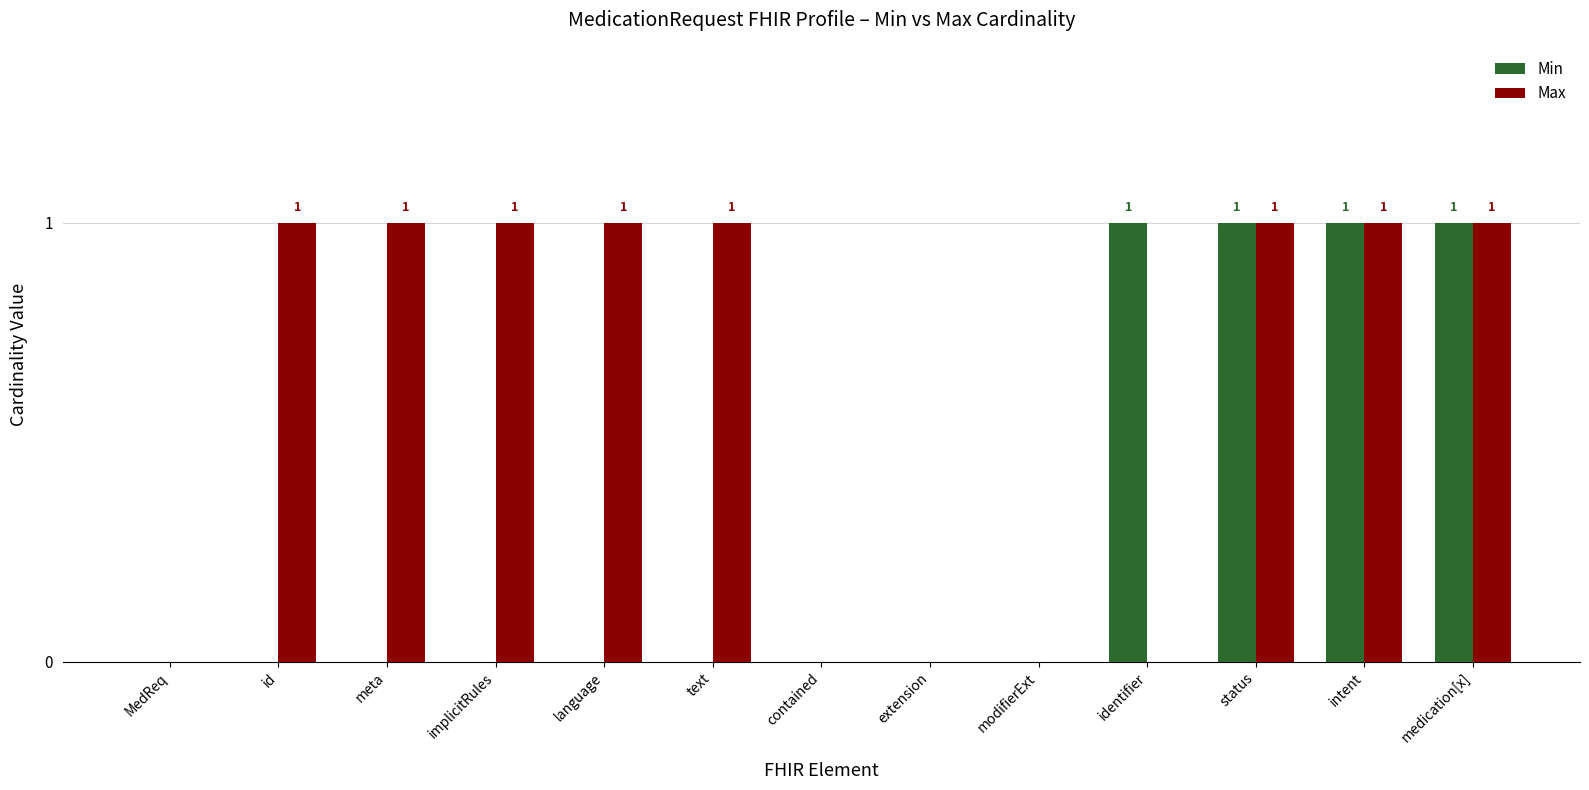

What is the difference between the Max values at medication[x] and MedReq?

1